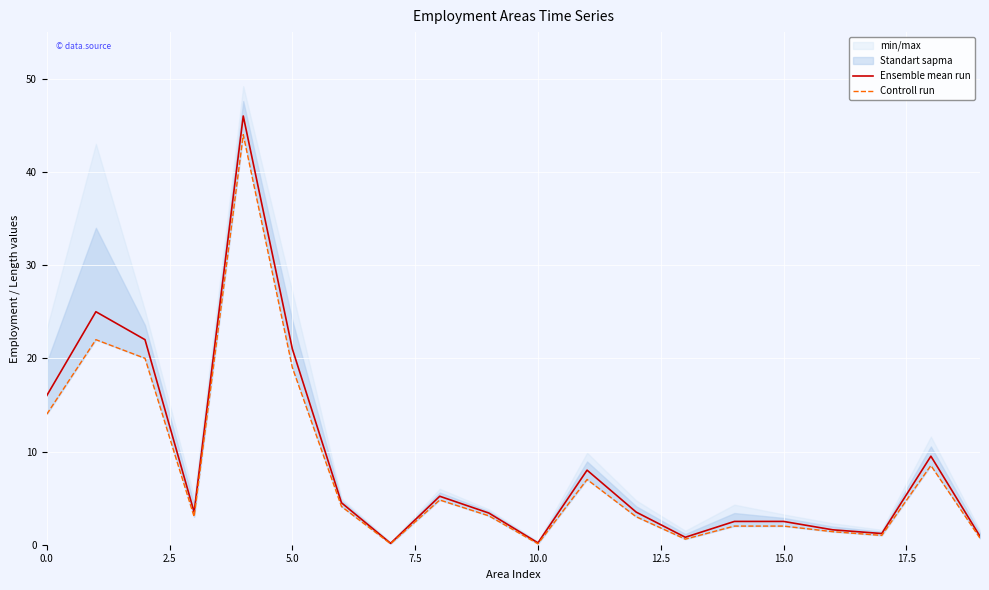

What is the maximum value shown in the chart?

46.0